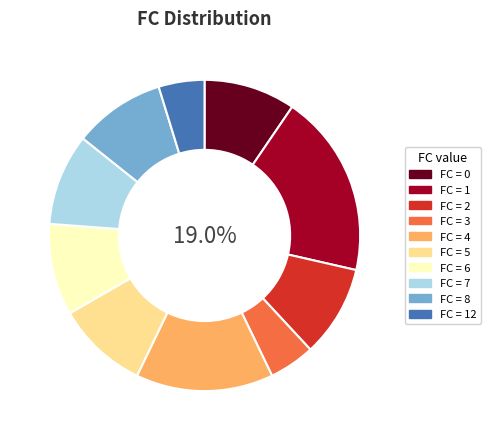

Is there any slice that represents more than half of the pie?

No